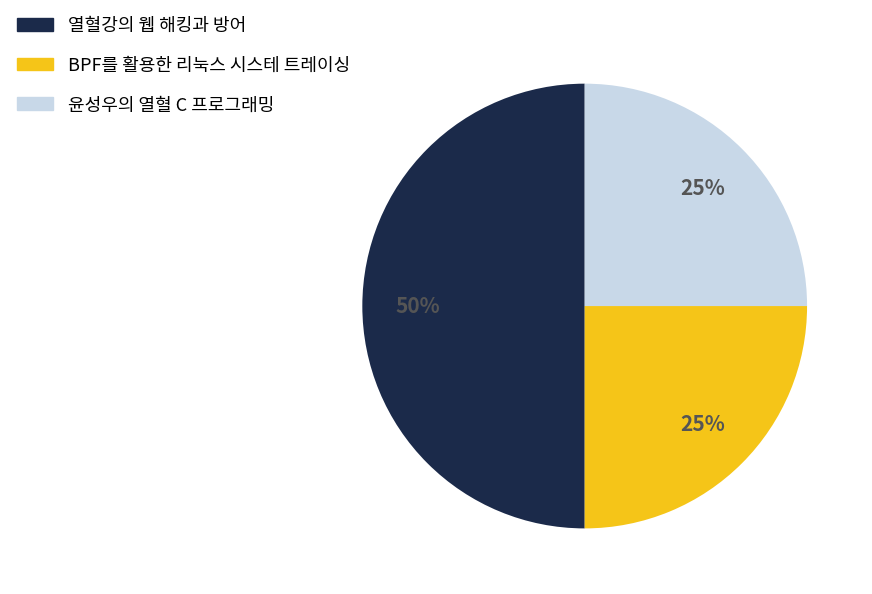

To the nearest percent, what is the difference between the 윤성우의 열혈 C 프로그래밍 and 열혈강의 웹 해킹과 방어 slice percentages?

25%